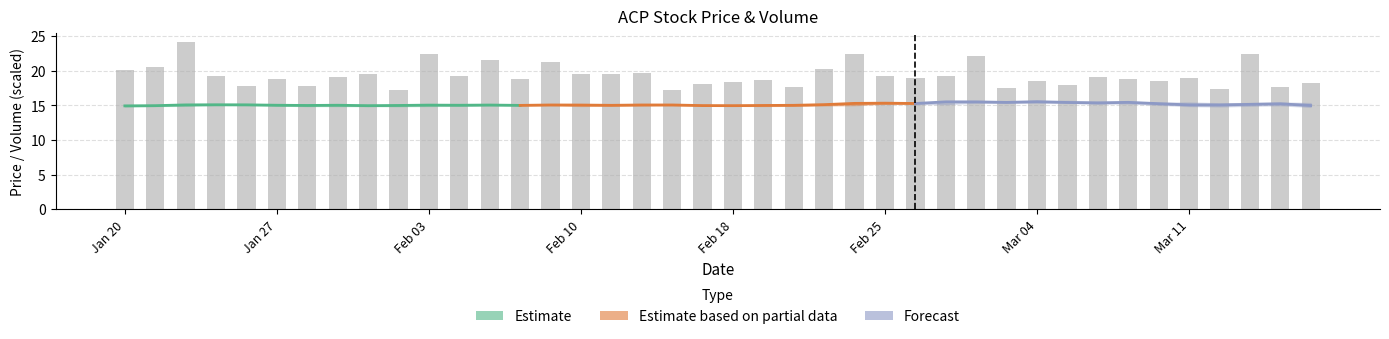

True or false: Estimate has a value of 15.1 at Feb 03.

True